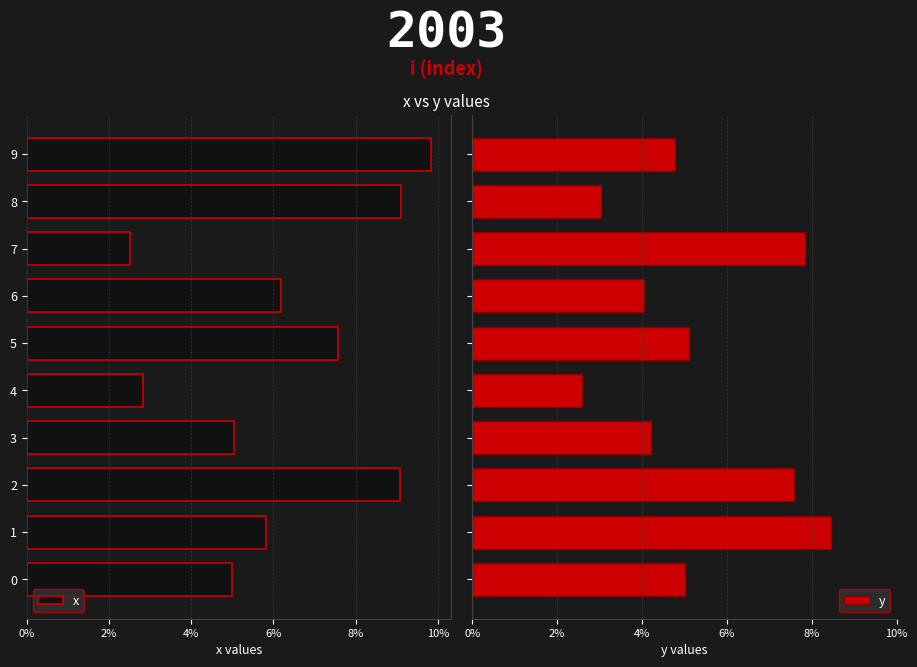

What is the difference between the second highest and second lowest values in the y series?

4.8